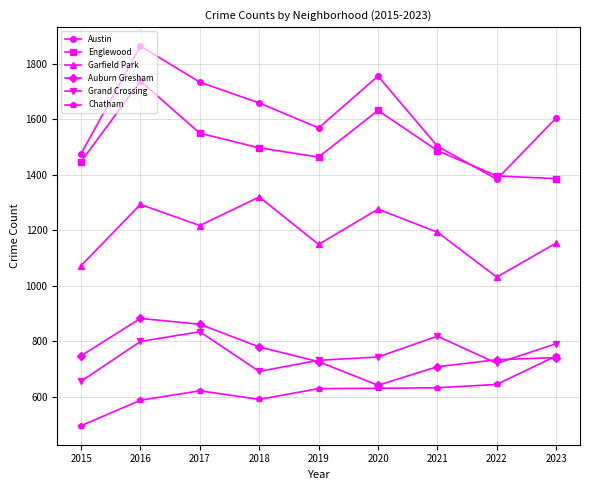

How many values in the Auburn Gresham series are below 741?

4